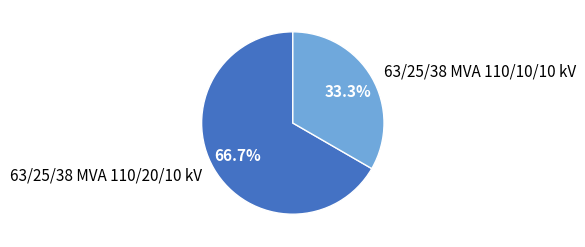

Which slice is the smallest?

63/25/38 MVA 110/10/10 kV